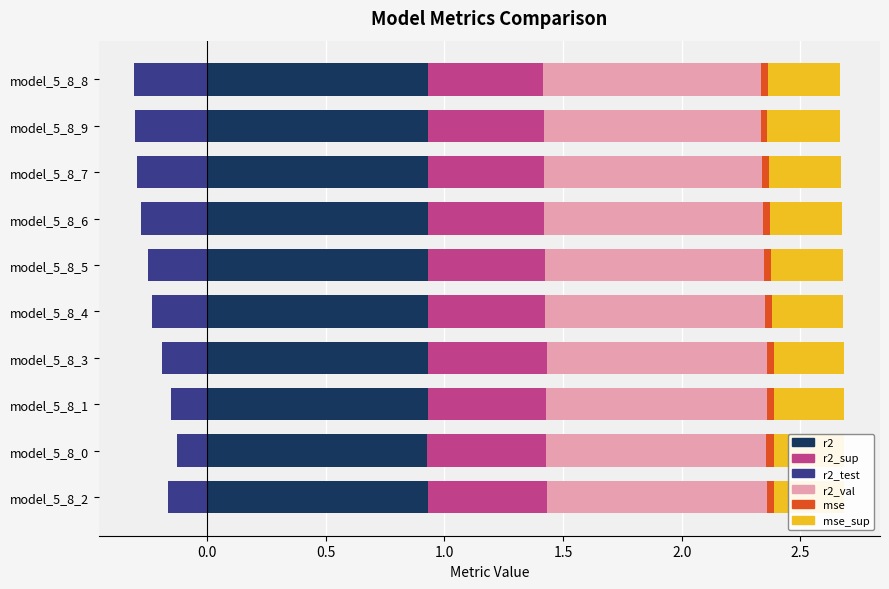

What is the label of the 2nd bar from the right?

model_5_8_9